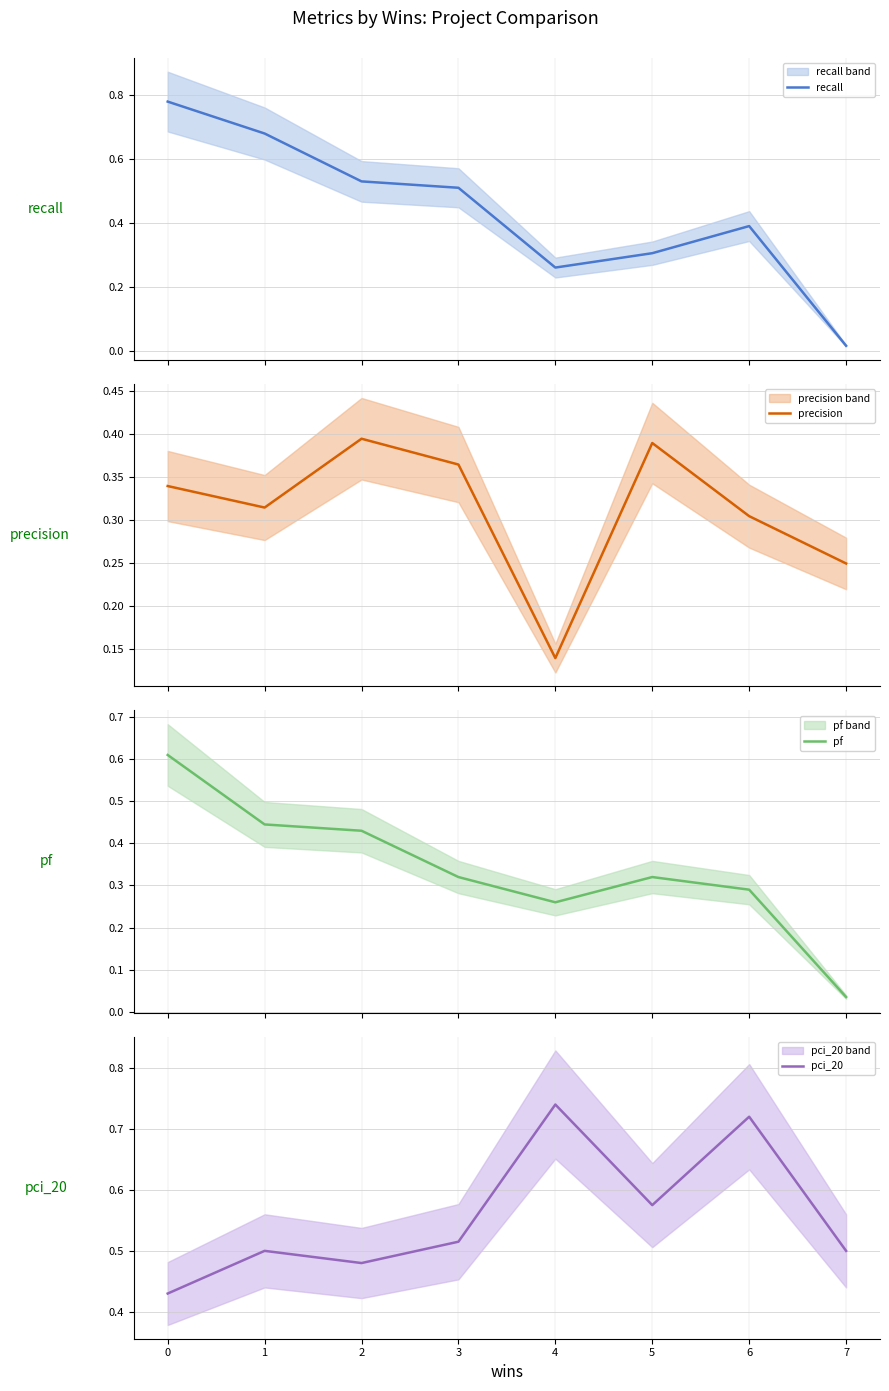

List the series in order of their peak value, lowest first.

precision, pf, pci_20, recall